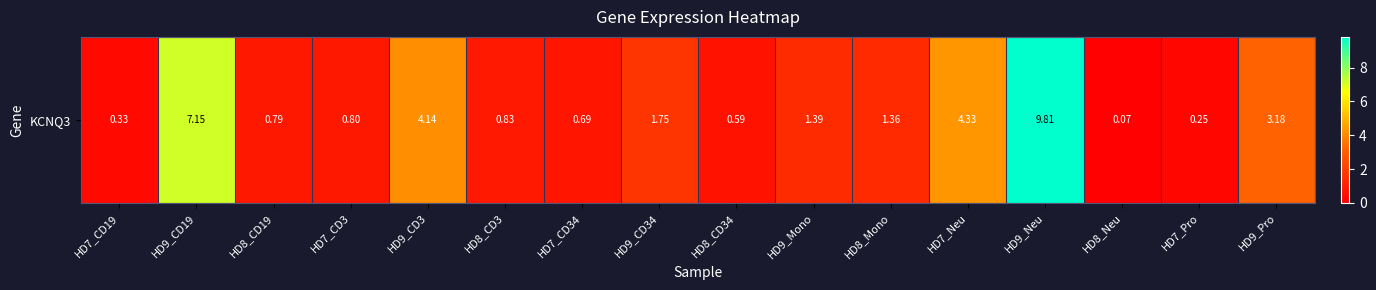

Reading left to right, what are all the values shown in this chart?

HD7_CD19=0.3	HD9_CD19=7.2	HD8_CD19=0.8	HD7_CD3=0.8	HD9_CD3=4.1	HD8_CD3=0.8	HD7_CD34=0.7	HD9_CD34=1.8	HD8_CD34=0.6	HD9_Mono=1.4	HD8_Mono=1.4	HD7_Neu=4.3	HD9_Neu=9.8	HD8_Neu=0.1	HD7_Pro=0.2	HD9_Pro=3.2